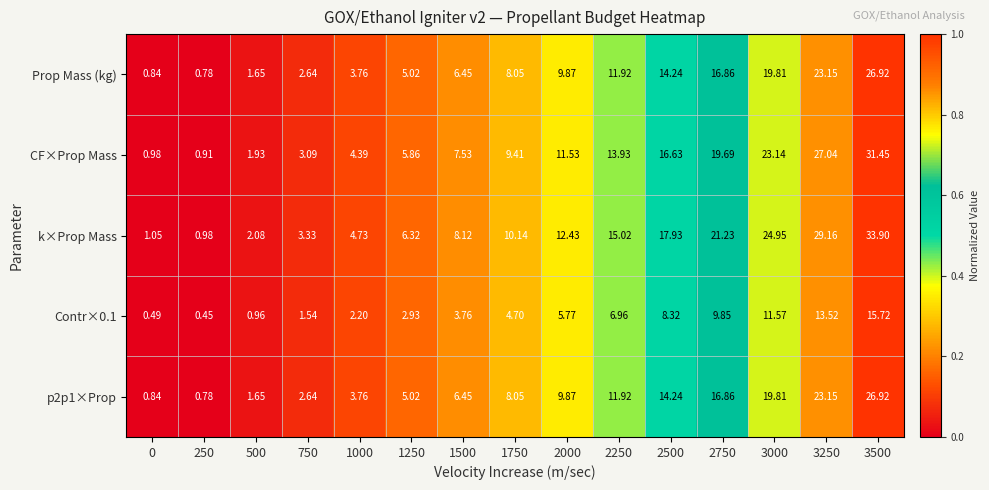

Which series has the widest spread of values?

k×Prop Mass